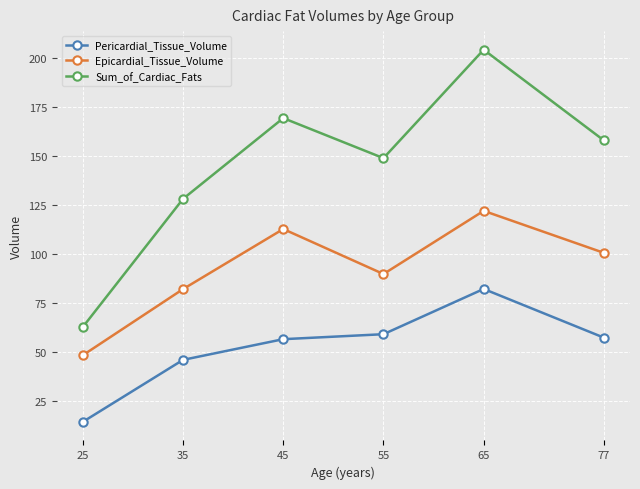

The Pericardial_Tissue_Volume series shows 57.3 at 77. True or false?

True